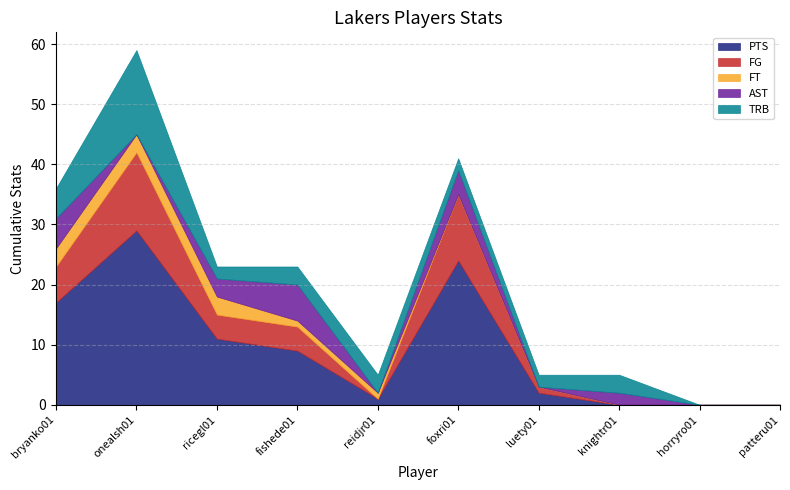

Reading right to left, list all the values displayed in this chart.

PTS: 0	0	0	2	24	1	9	11	29	17
FG: 0	0	0	1	11	0	4	4	13	6
FT: 0	0	0	0	0	1	1	3	3	3
AST: 0	0	2	0	4	0	6	3	0	5
TRB: 0	0	3	2	2	3	3	2	14	5